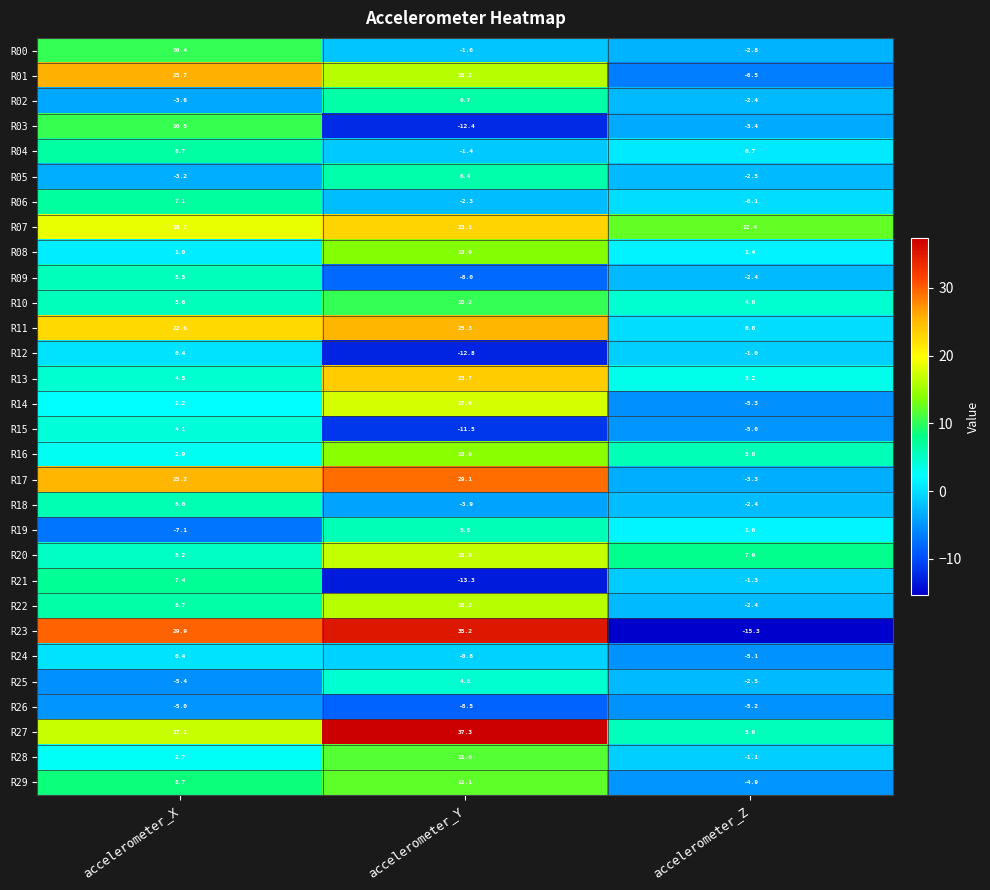

List the labels in order of R11 value, smallest first.

accelerometer_Z, accelerometer_X, accelerometer_Y